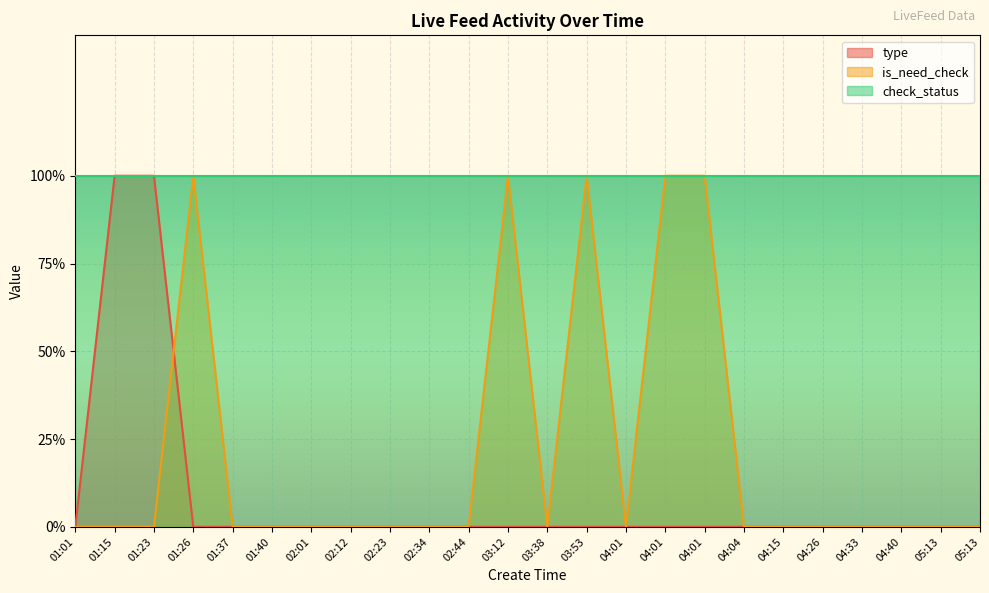

What are all the series names shown in the legend?

type, is_need_check, check_status